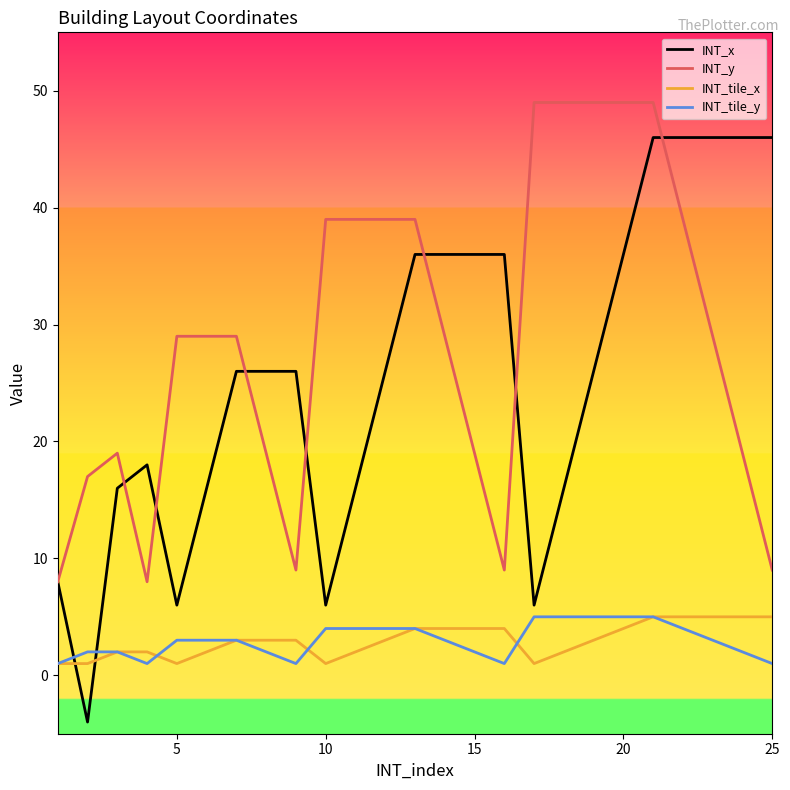

How many INT_tile_y values are between 2 and 4?

15